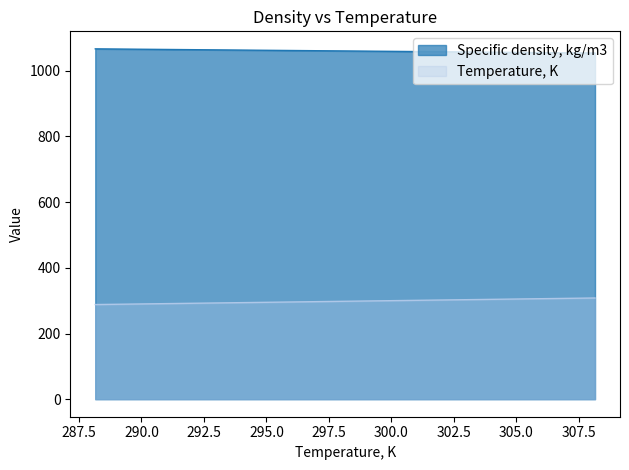

What is the highest value of the Specific density, kg/m3 series?

1066.6